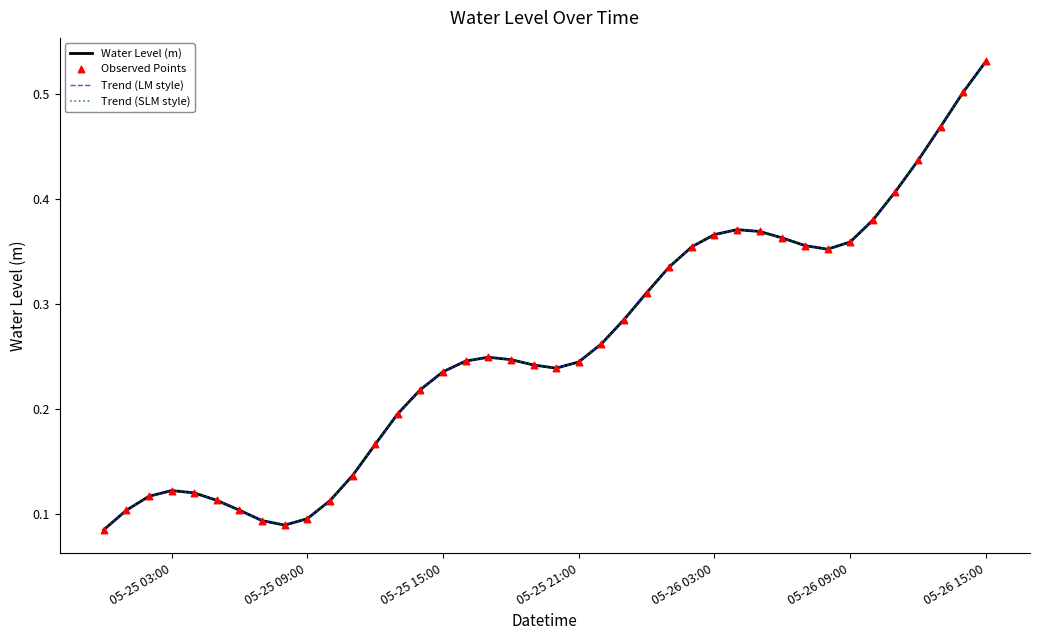

Is this an area chart (filled region under the line)?

No